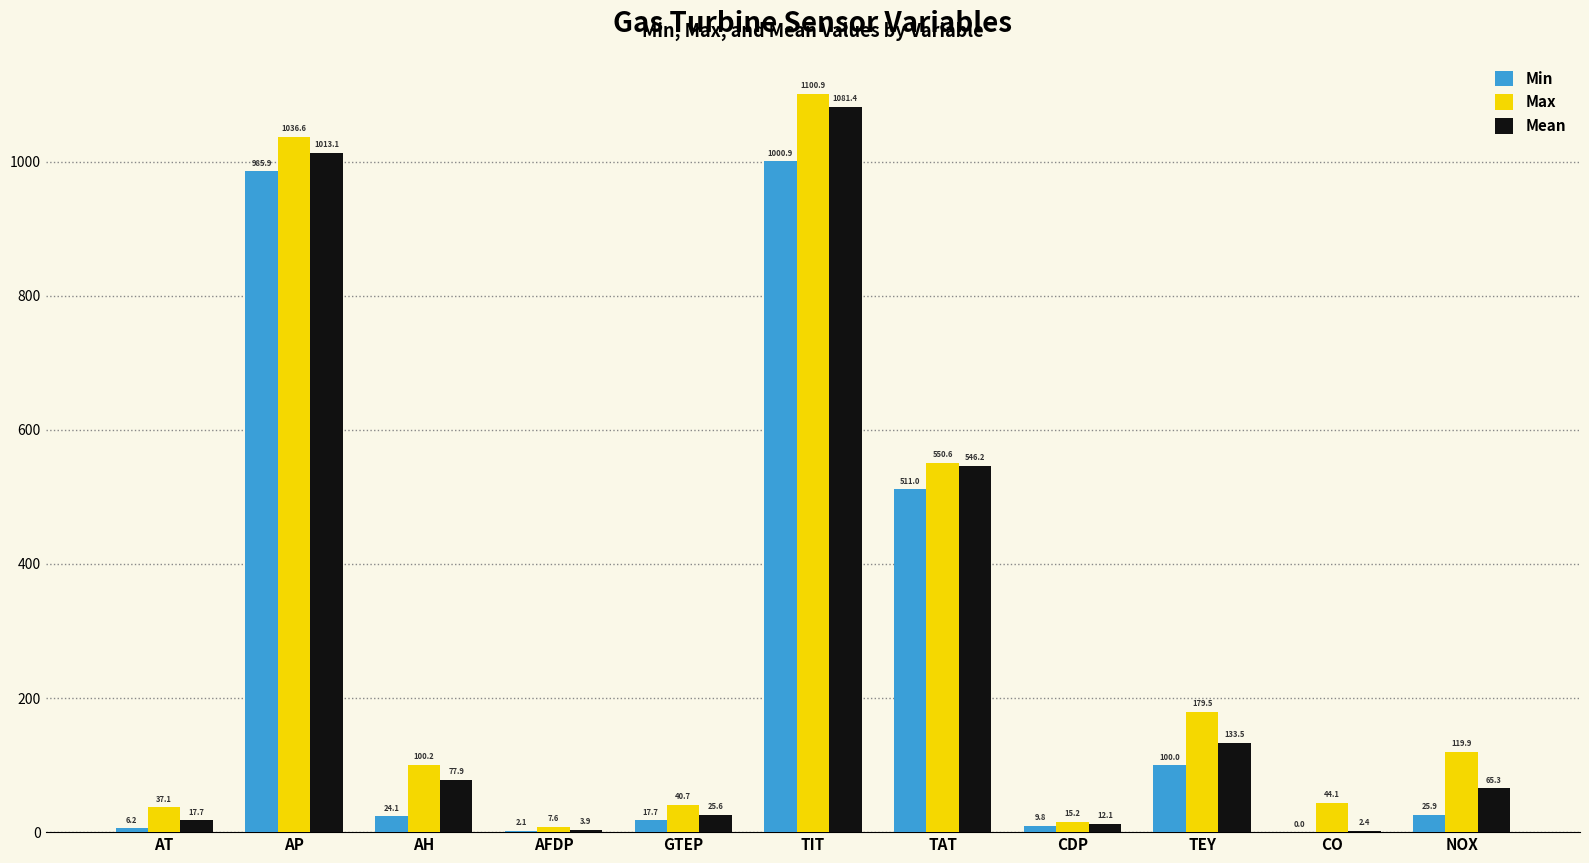

Which category has the highest value across all series?

TIT